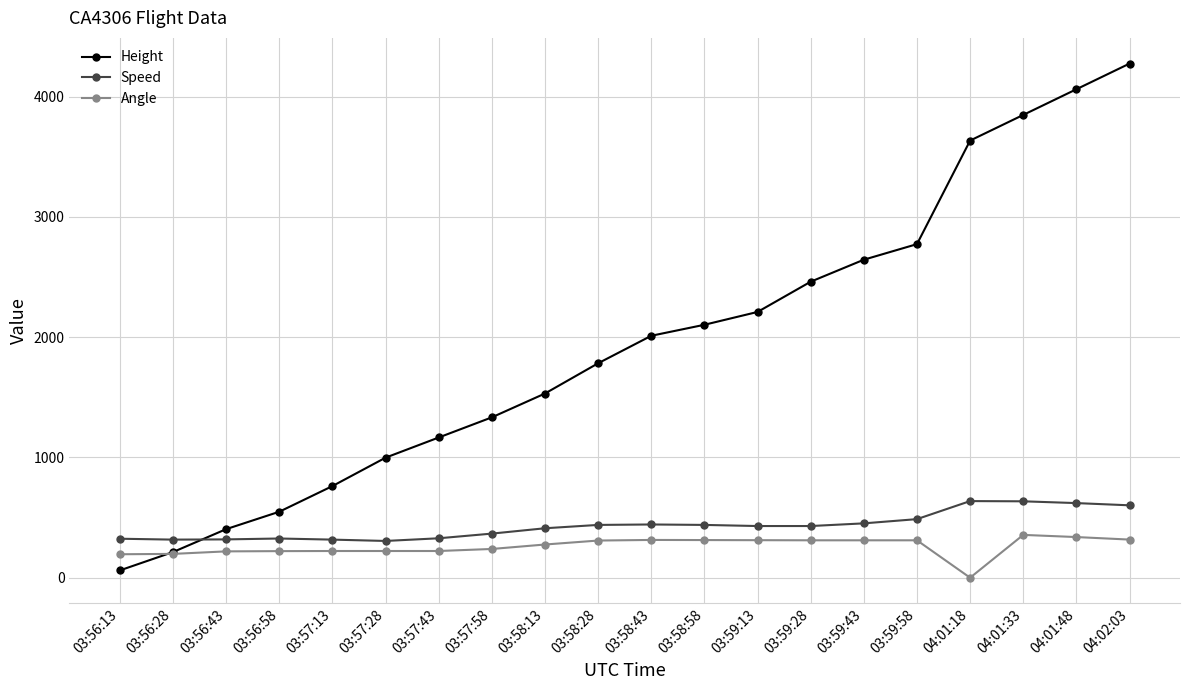

True or false: Height has more than 0 interior local peaks.

False